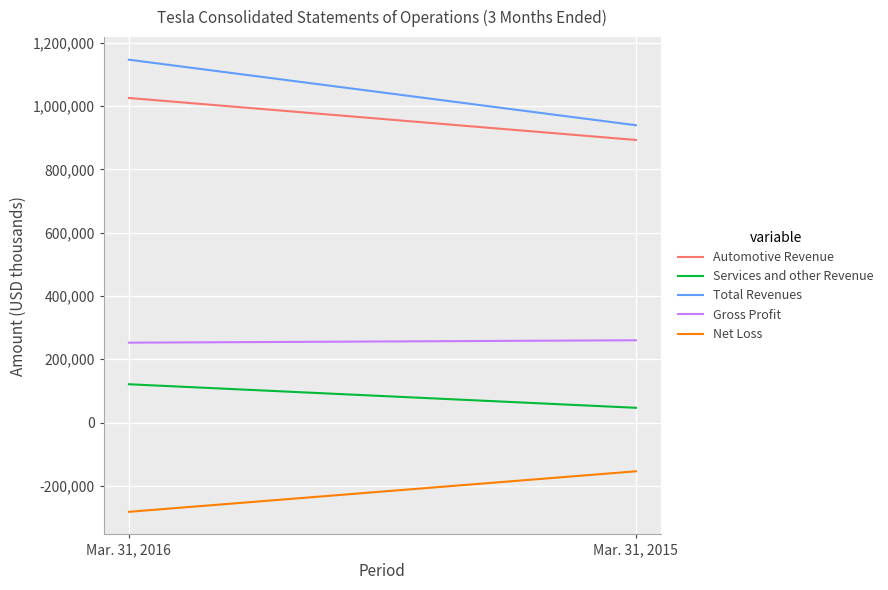

What is the difference between the maximum and minimum values in the Gross Profit series?

7605